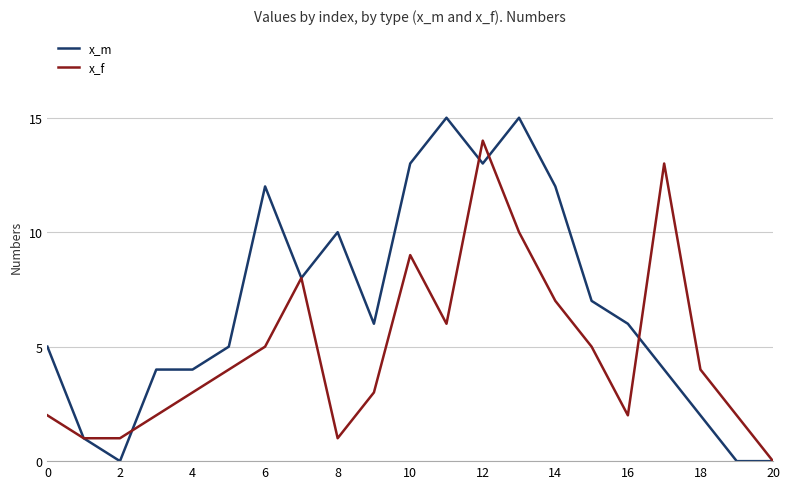

What is the highest value of the x_f series?

14